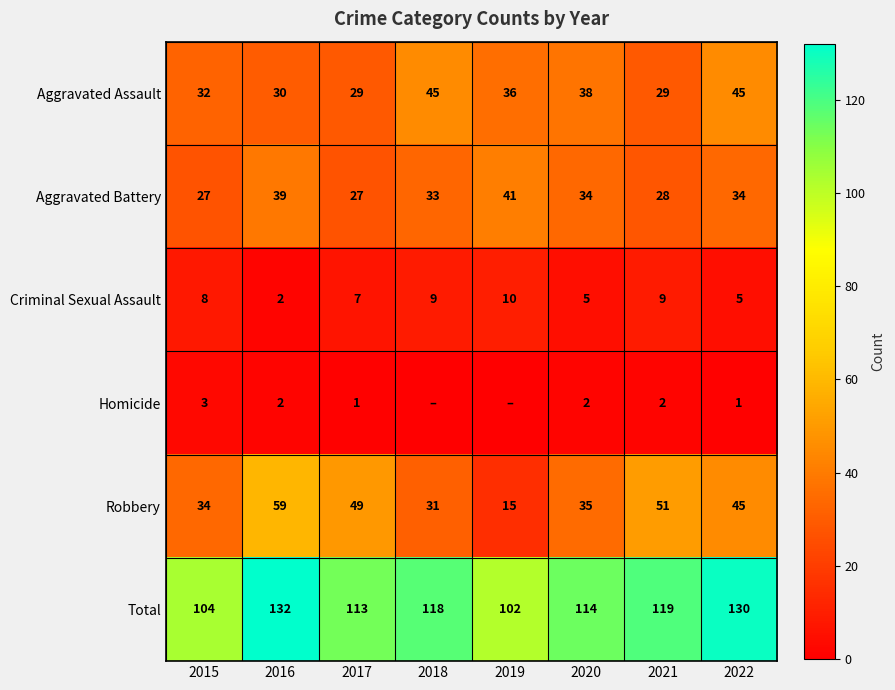

Rank the categories by Total value from lowest to highest.

2019, 2015, 2017, 2020, 2018, 2021, 2022, 2016